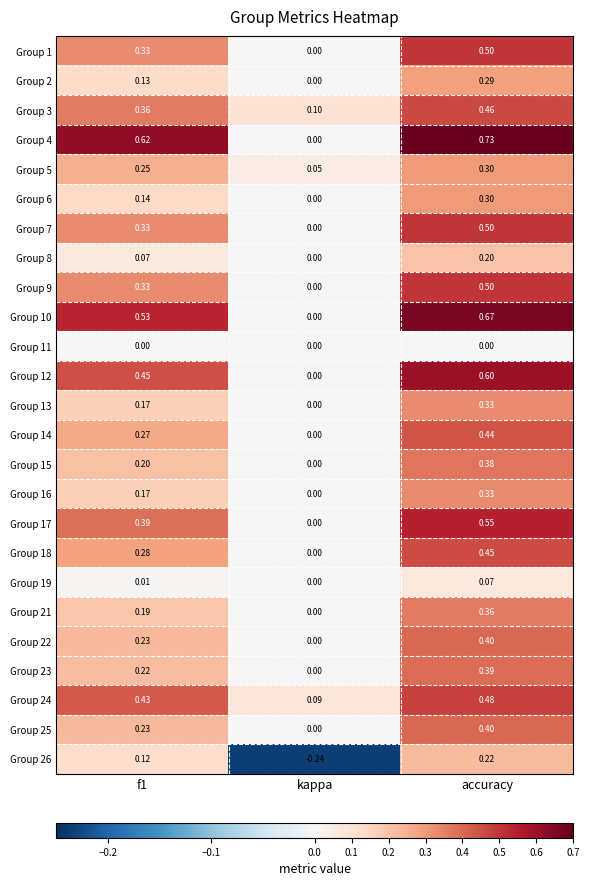

At how many categories does at least one series exceed 0?

3